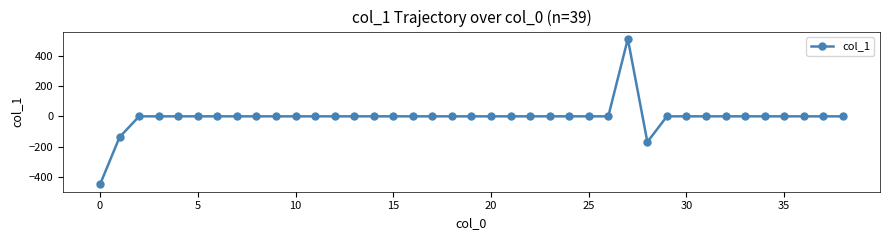

What is the maximum value shown in the chart?

510.9